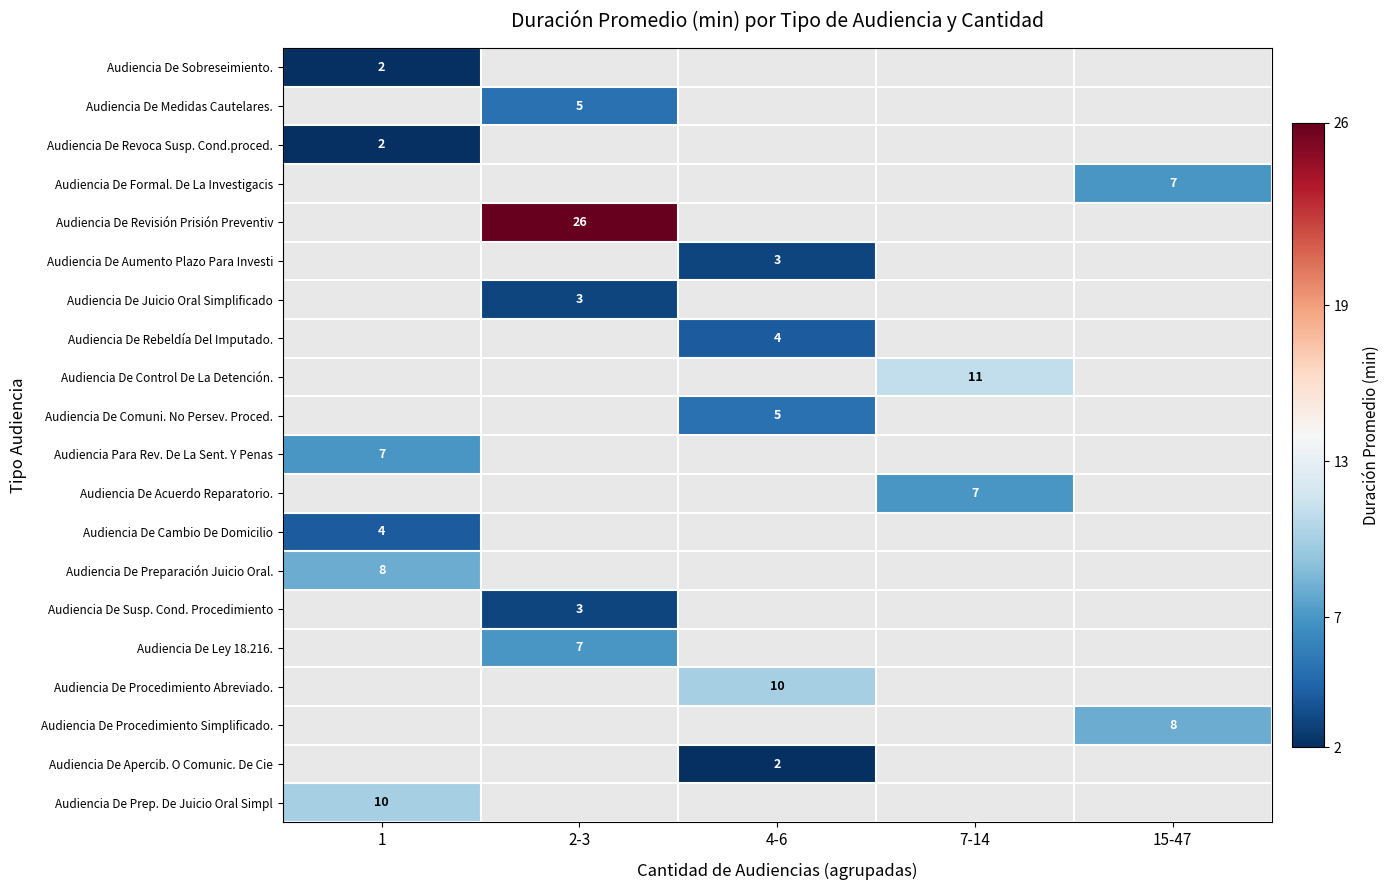

At which category does the chart reach its minimum across all series?

1